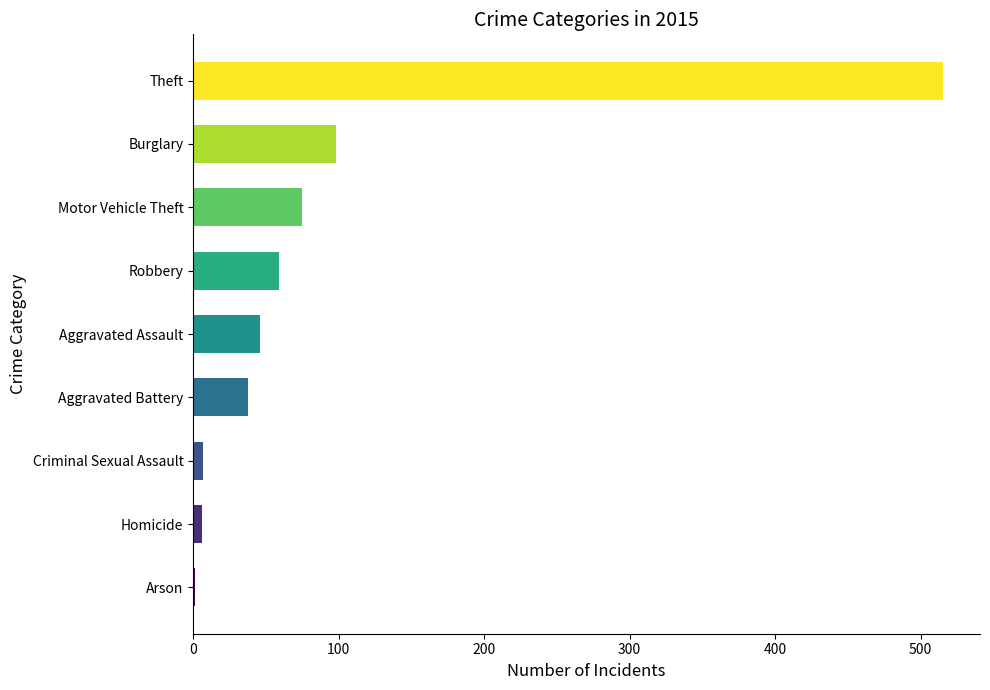

Between Robbery and Aggravated Battery, which is larger?

Robbery